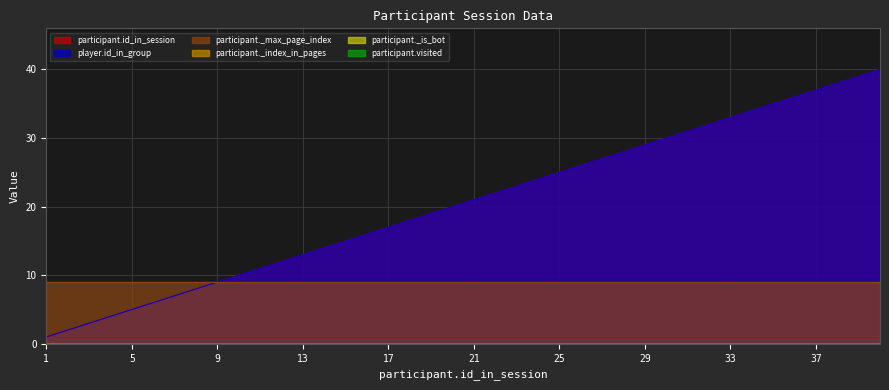

At how many categories does at least one series exceed 2?

40